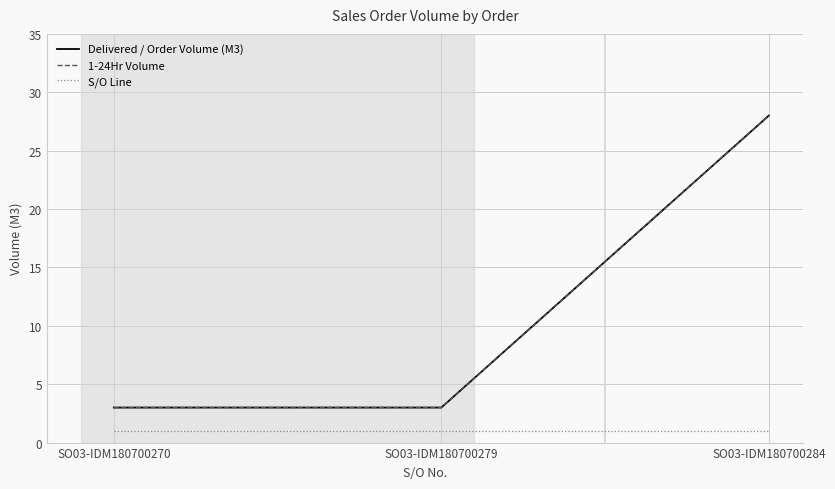

Is it true that Delivered / Order Volume (M3) equals 3 at SO03-IDM180700270?

True